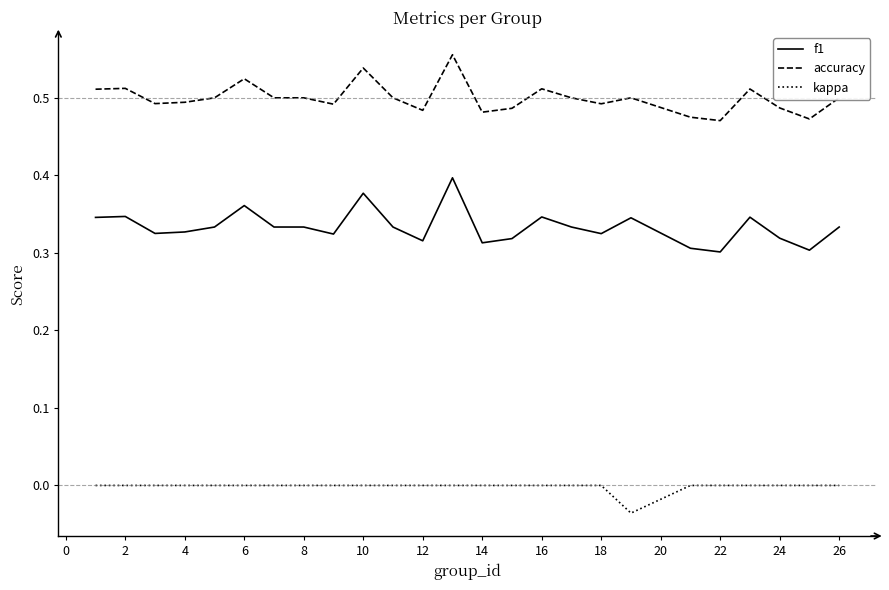

Which series has the largest range (max minus min)?

f1